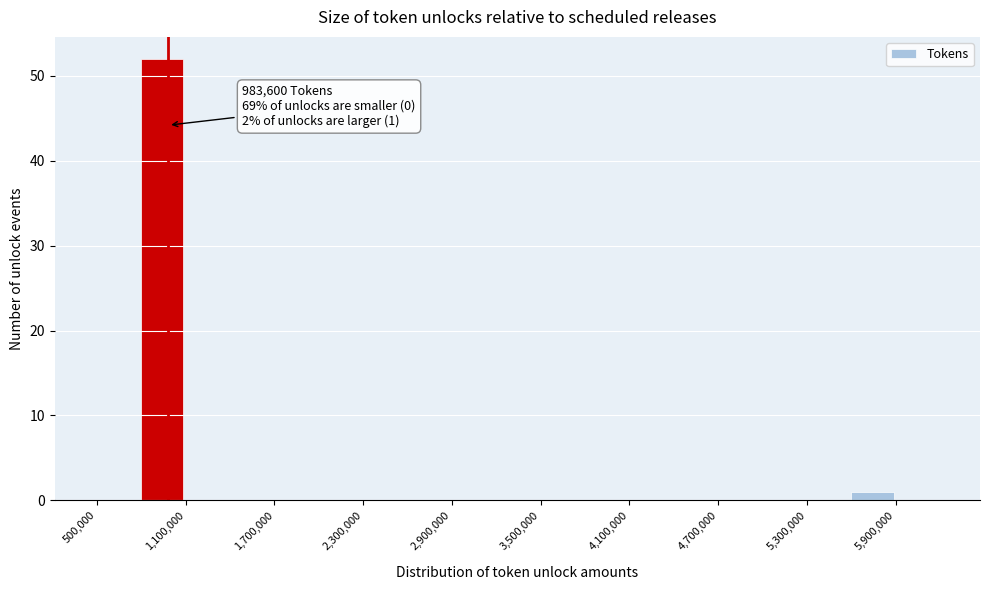

Around what value on the x-axis is the tallest bar? Give the approximate position of its centre, as read against the axis.

900000